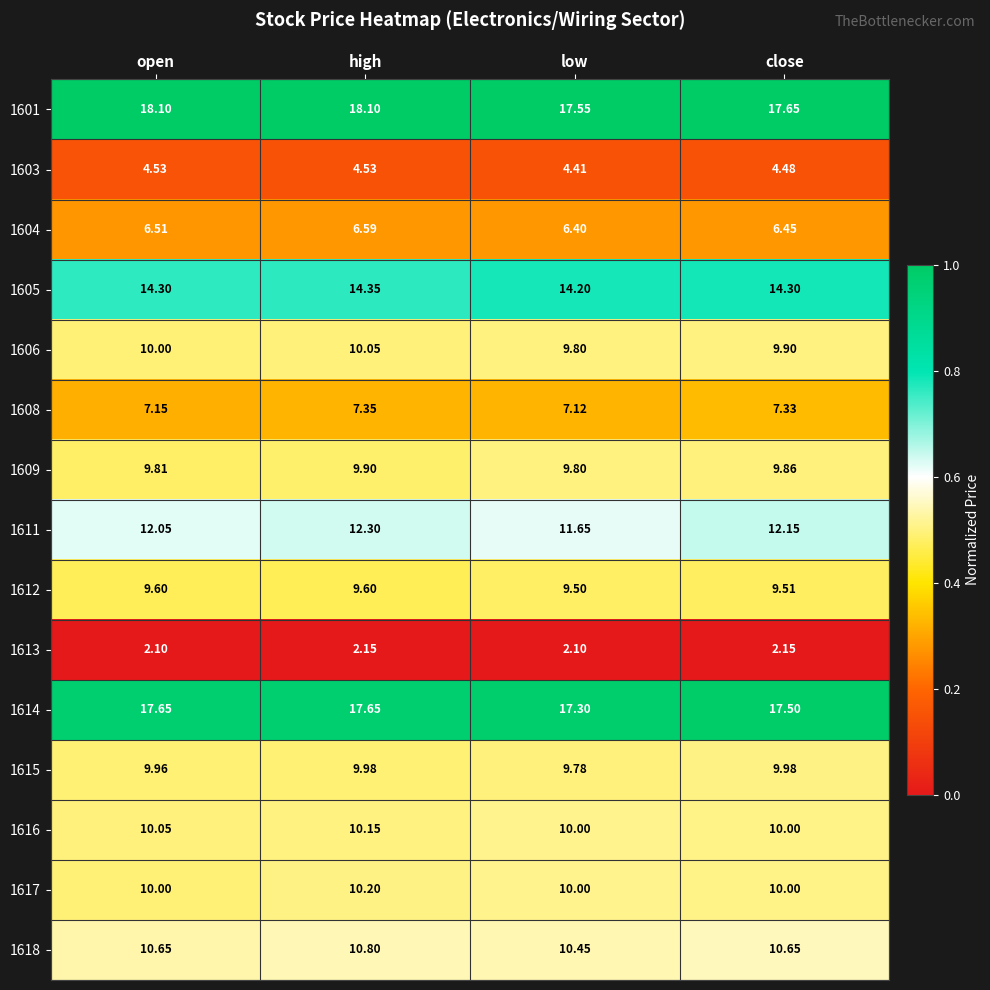

Is the value of 1614 at high greater than the value of 1601 at open?

No